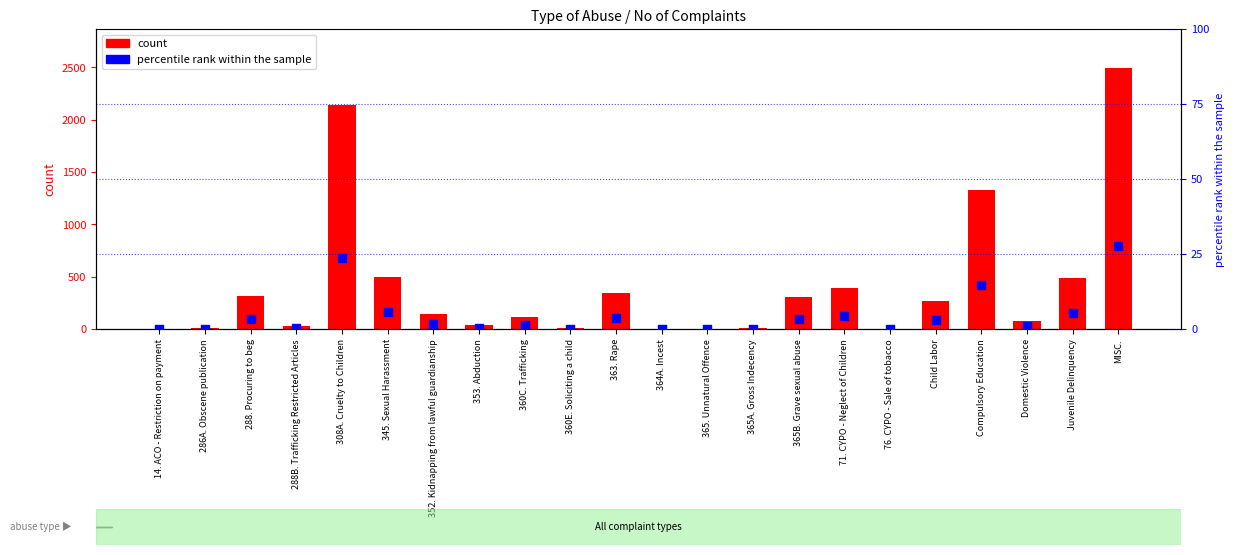

Which series has the largest total across all categories?

count